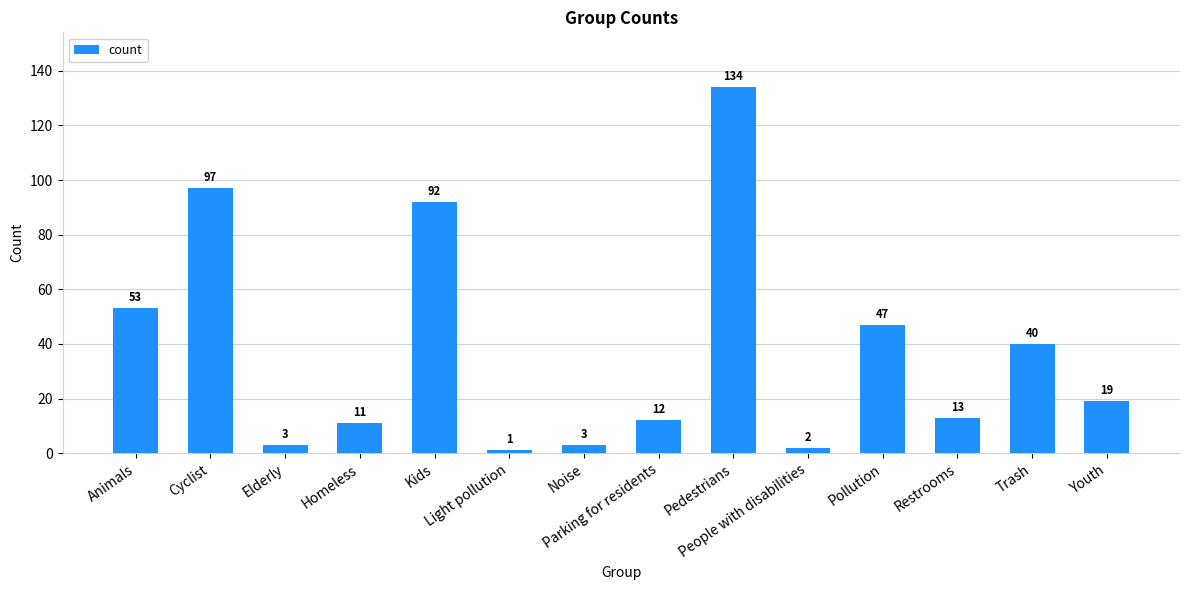

What is the maximum value shown in the chart?

134